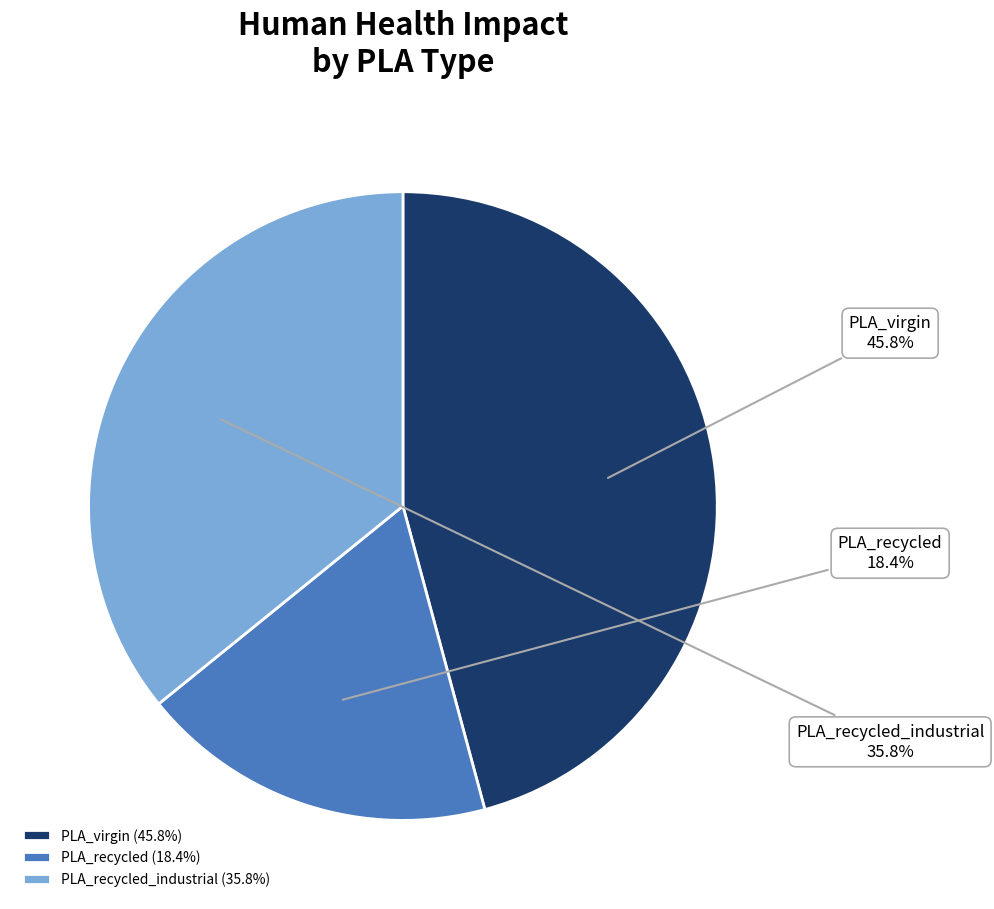

To the nearest percent, what portion does PLA_recycled_industrial represent?

36%